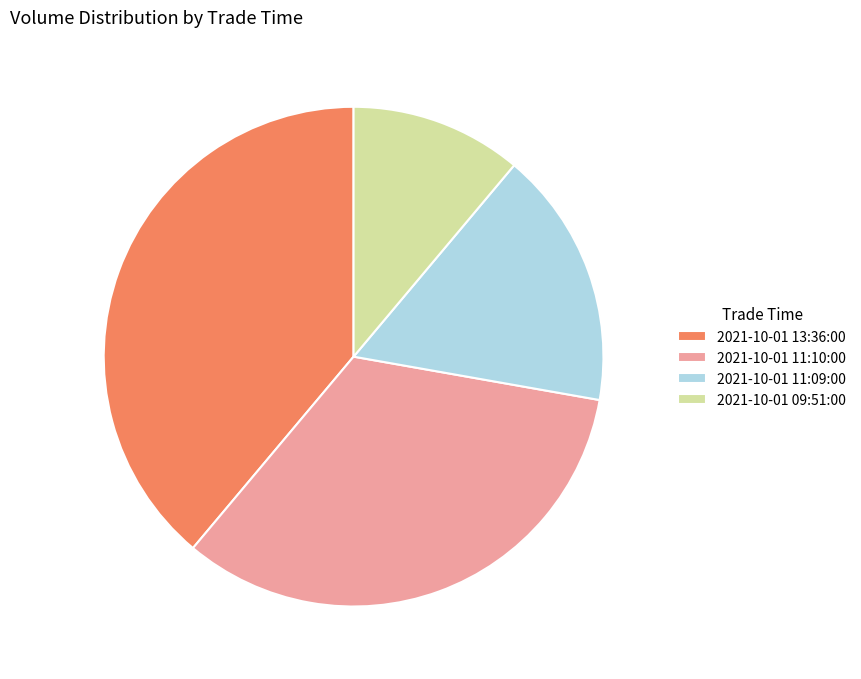

Which has a higher value, 2021-10-01 11:09:00 or 2021-10-01 13:36:00?

2021-10-01 13:36:00